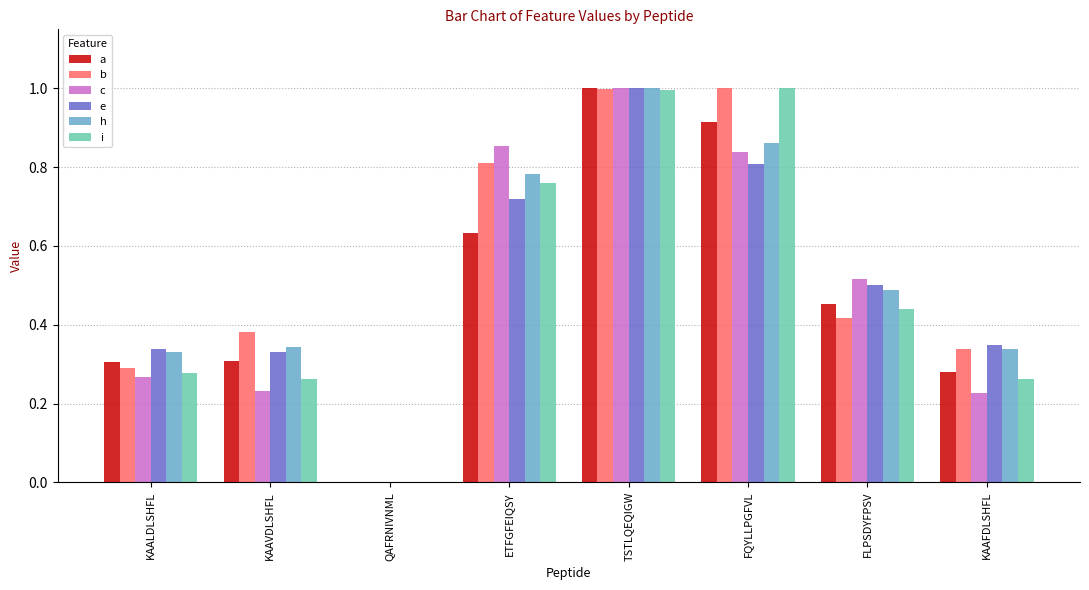

What is the sum of all a values?

3.9